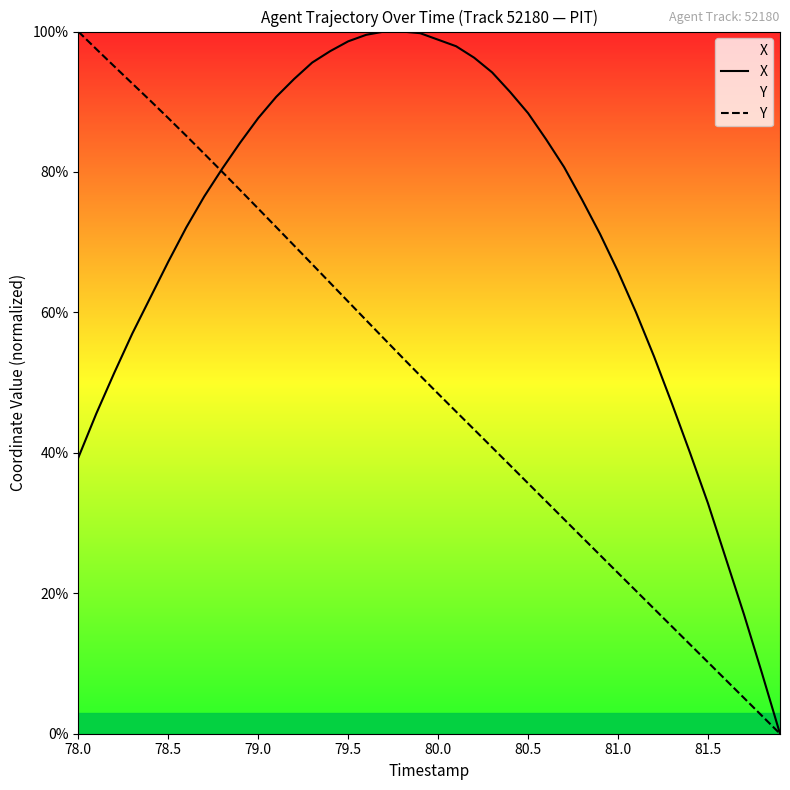

List the series in order of their peak value, lowest first.

X, Y